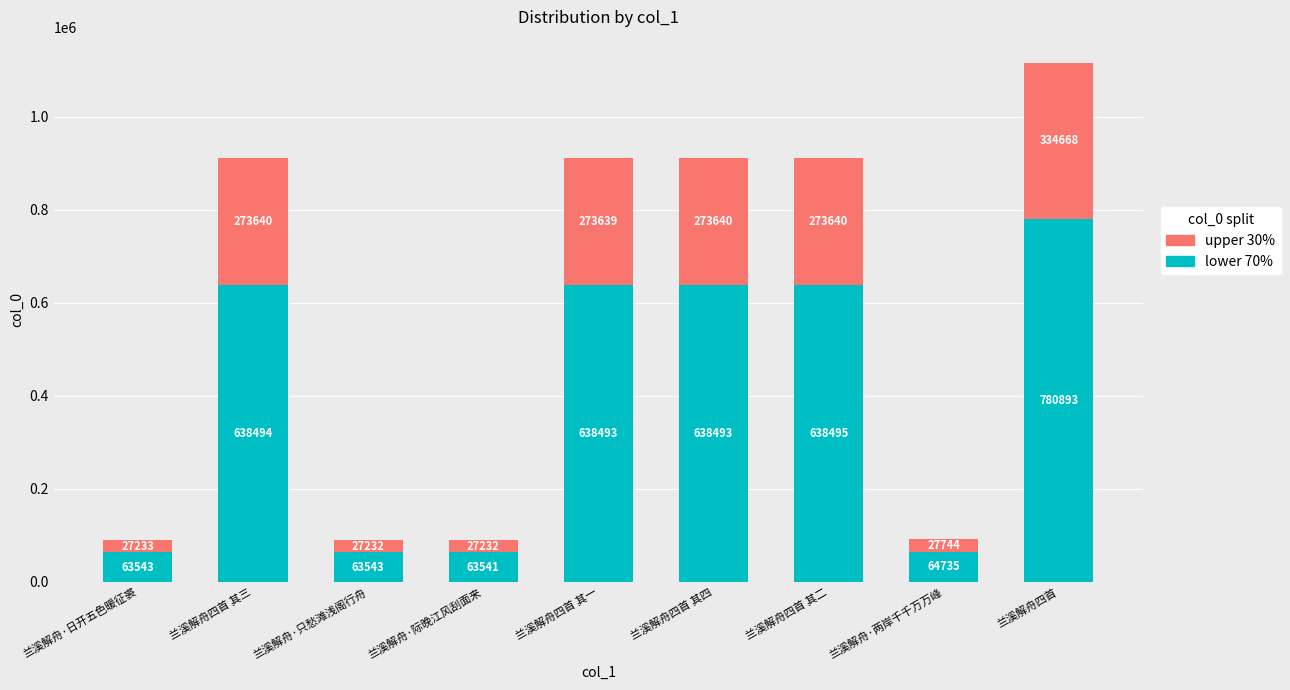

At which category is the sum across all series the highest?

兰溪解舟四首